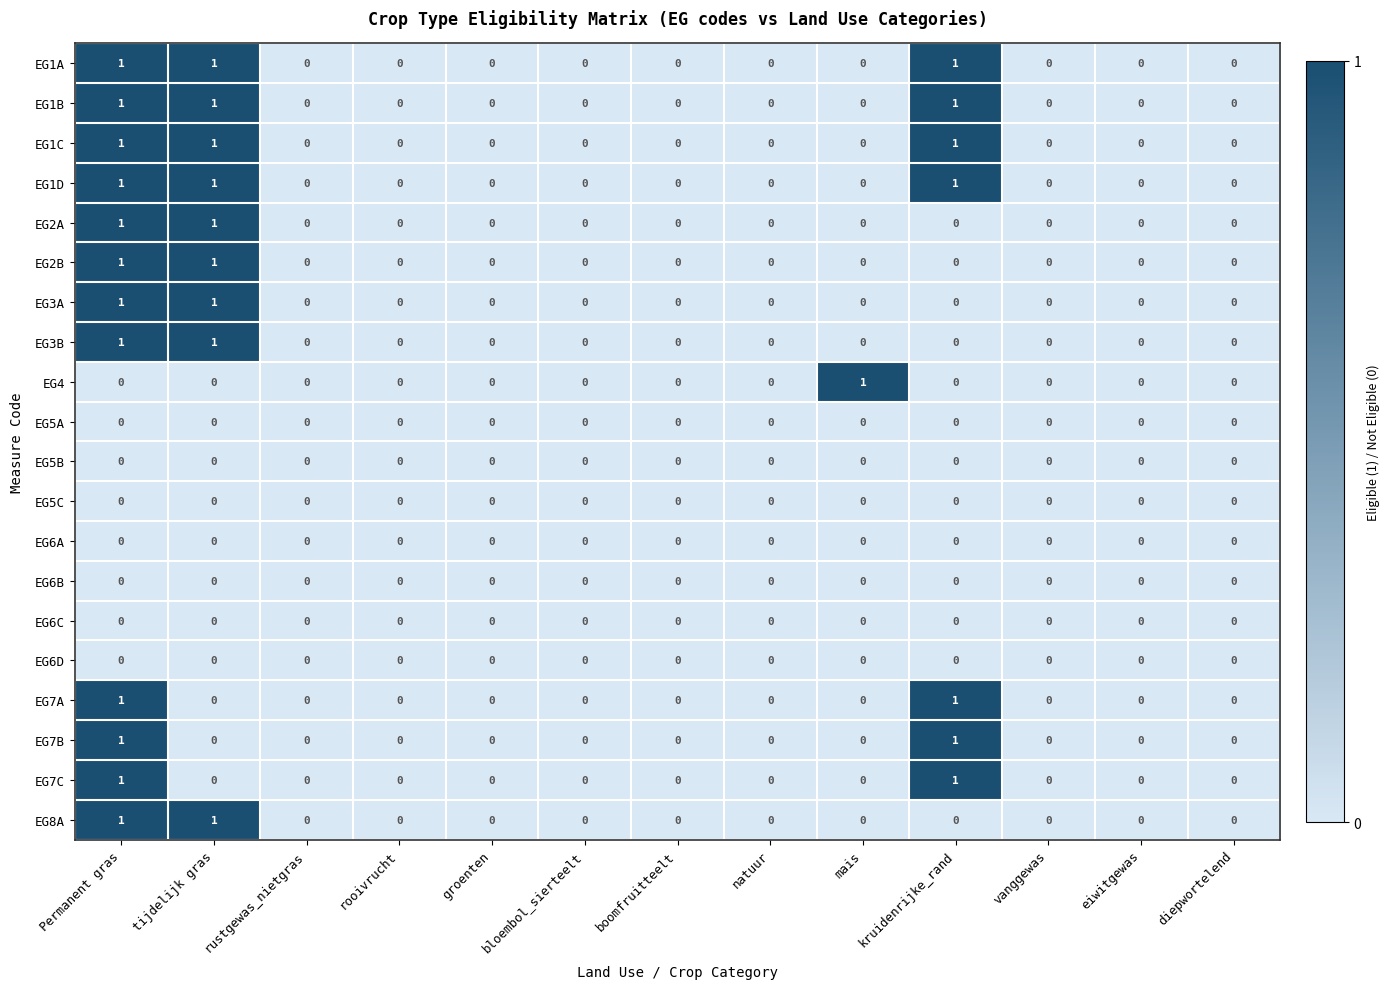

Which series has the largest total across all categories?

EG1A